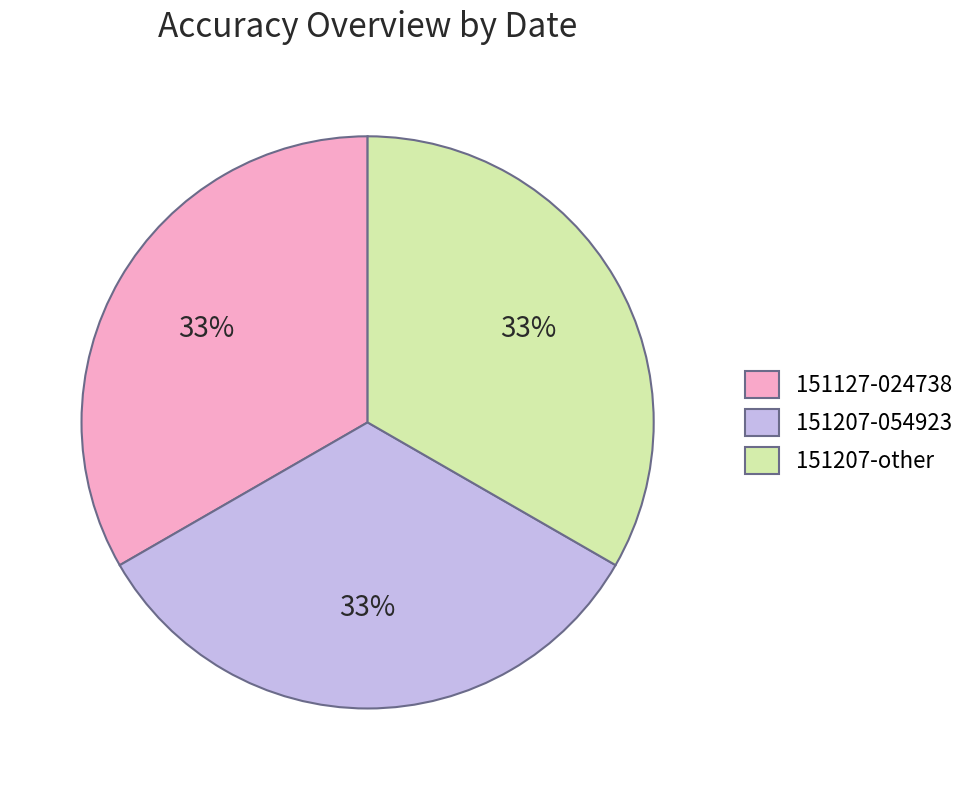

Is there a majority slice in this chart?

No